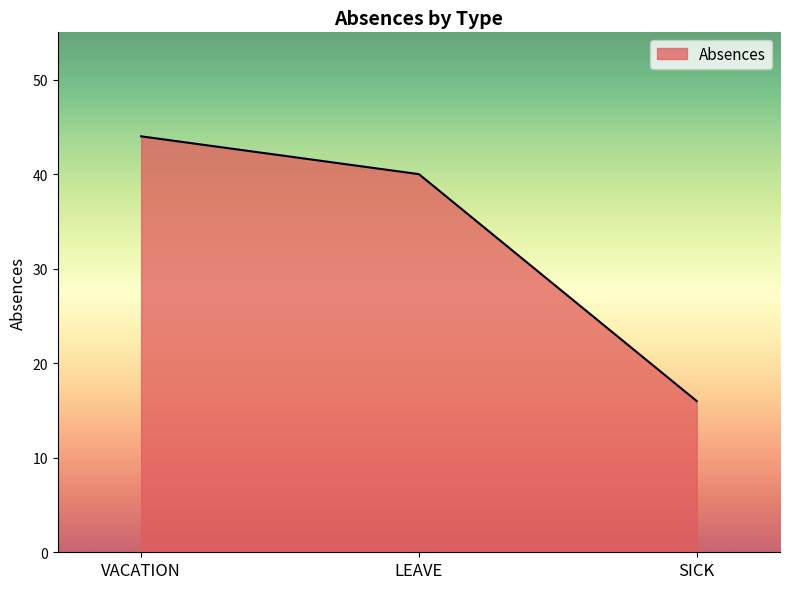

Where is the data nearest to the value 30?

LEAVE